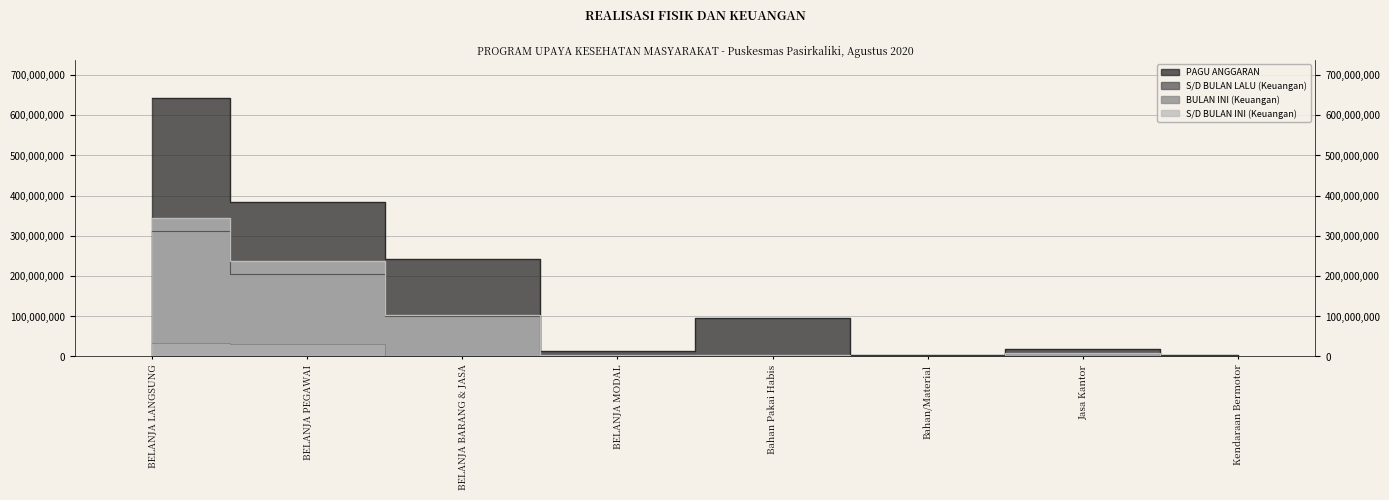

True or false: PAGU ANGGARAN and BULAN INI (Keuangan) intersect in this chart.

False